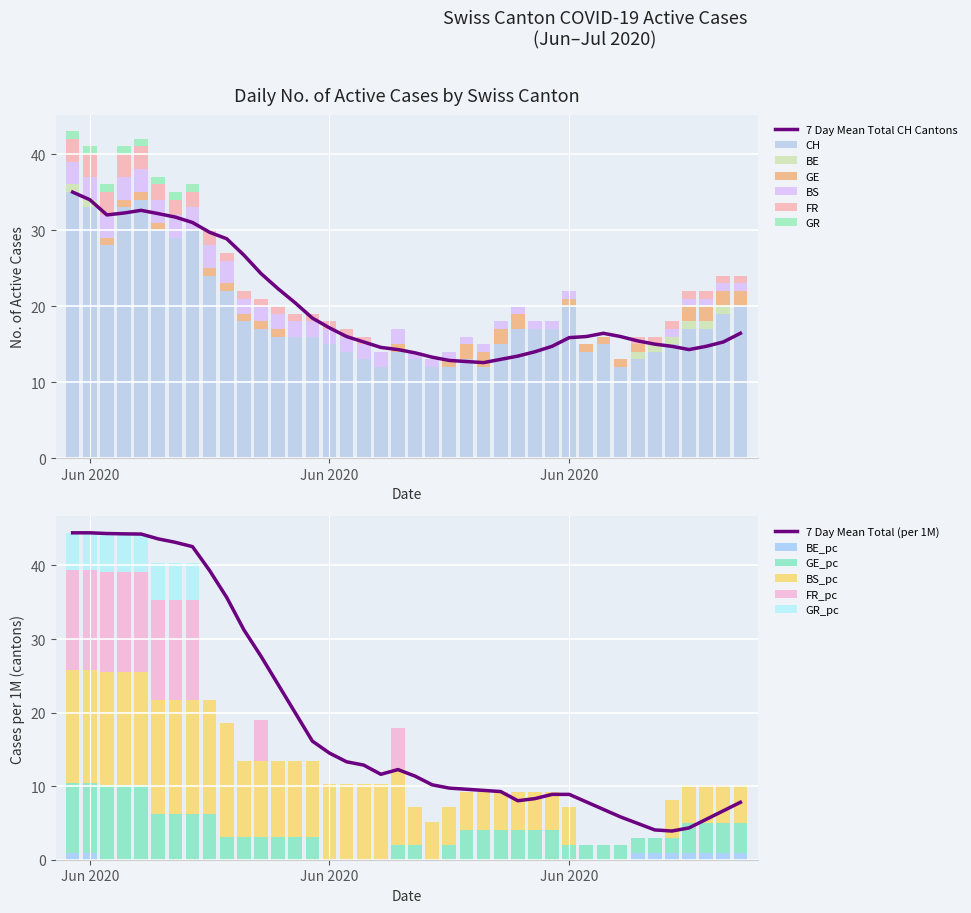

How many distinct data groups are displayed?

6